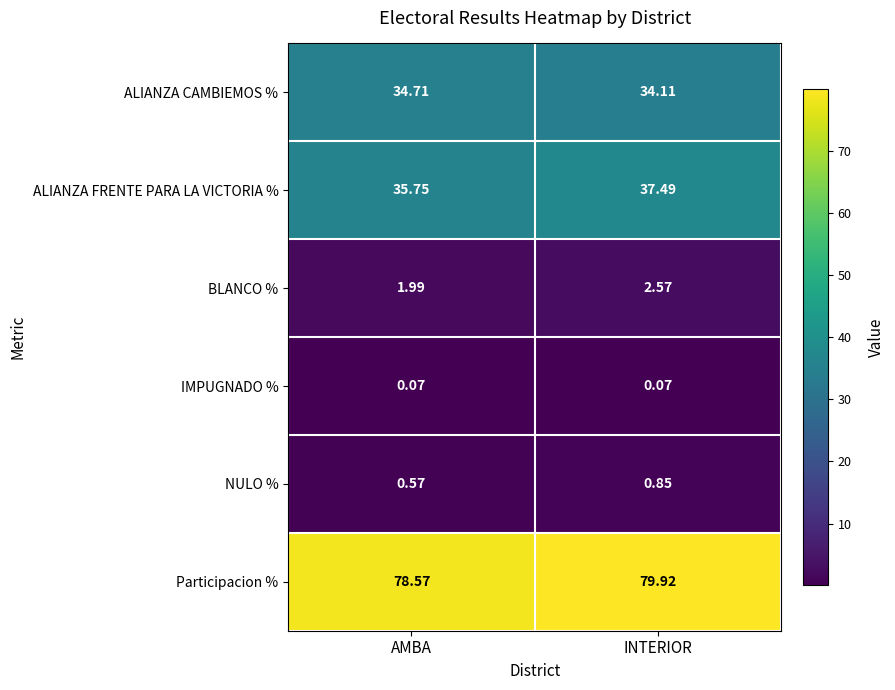

Between AMBA and INTERIOR, which series saw the biggest shift?

ALIANZA FRENTE PARA LA VICTORIA %